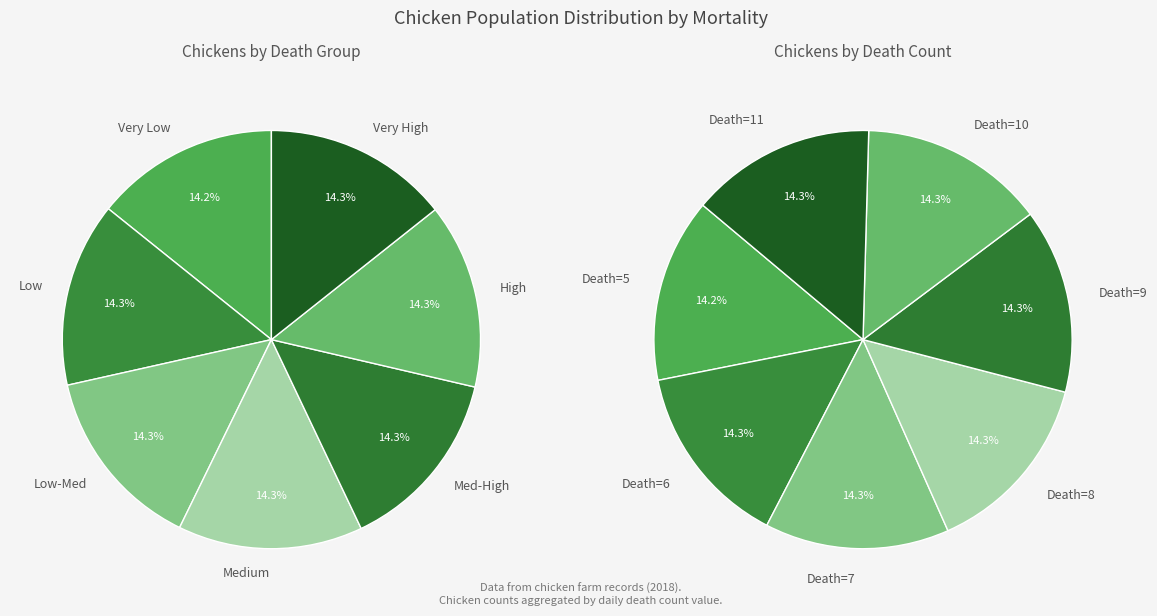

Does any single category account for the majority?

No